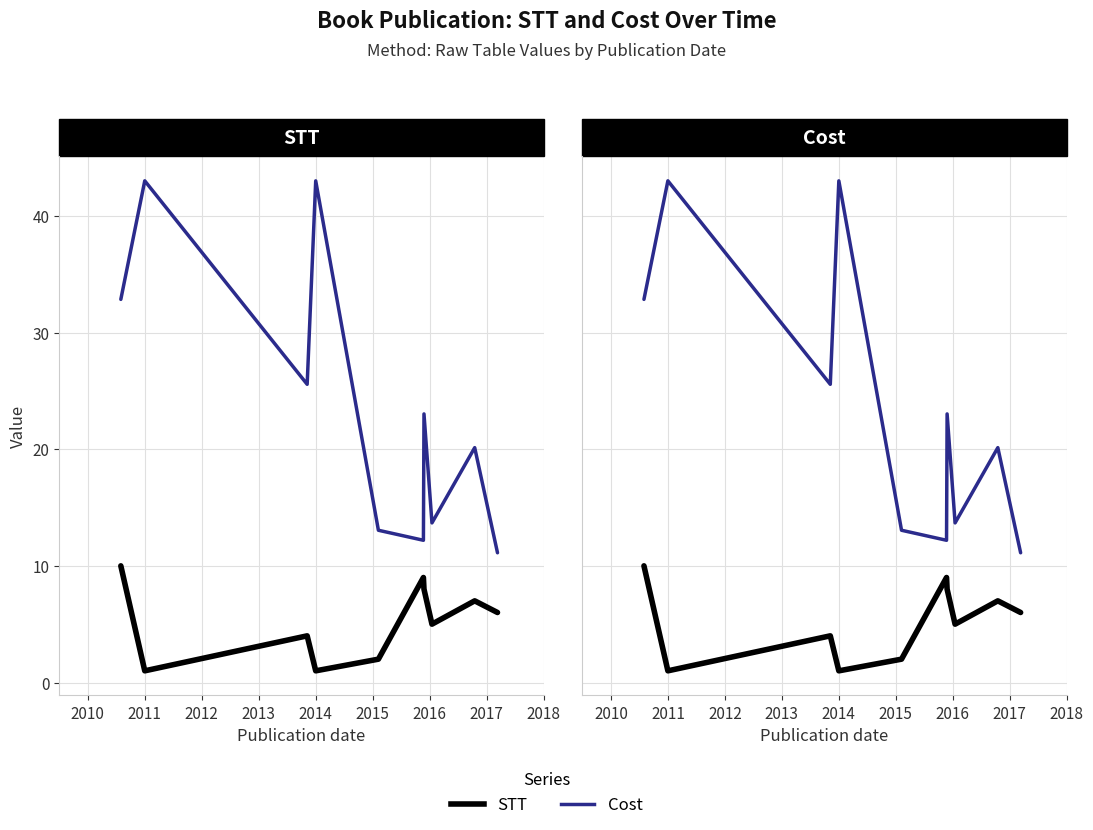

Reading left to right, what are all the values shown in this chart?

STT: 10.0	1.0	4.0	1.0	2.0	9.0	8.0	5.0	7.0	6.0
Cost: 32.8	43.0	25.6	43.0	13.1	12.2	23.0	13.7	20.1	11.1